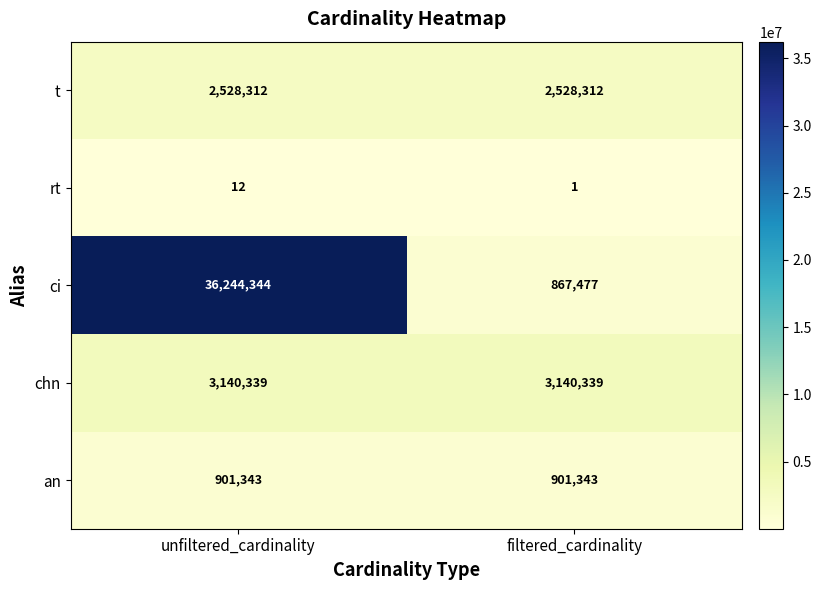

Reading left to right, list all the values displayed in this chart.

t: unfiltered_cardinality=2528312	filtered_cardinality=2528312
rt: unfiltered_cardinality=12	filtered_cardinality=1
ci: unfiltered_cardinality=36244344	filtered_cardinality=867477
chn: unfiltered_cardinality=3140339	filtered_cardinality=3140339
an: unfiltered_cardinality=901343	filtered_cardinality=901343